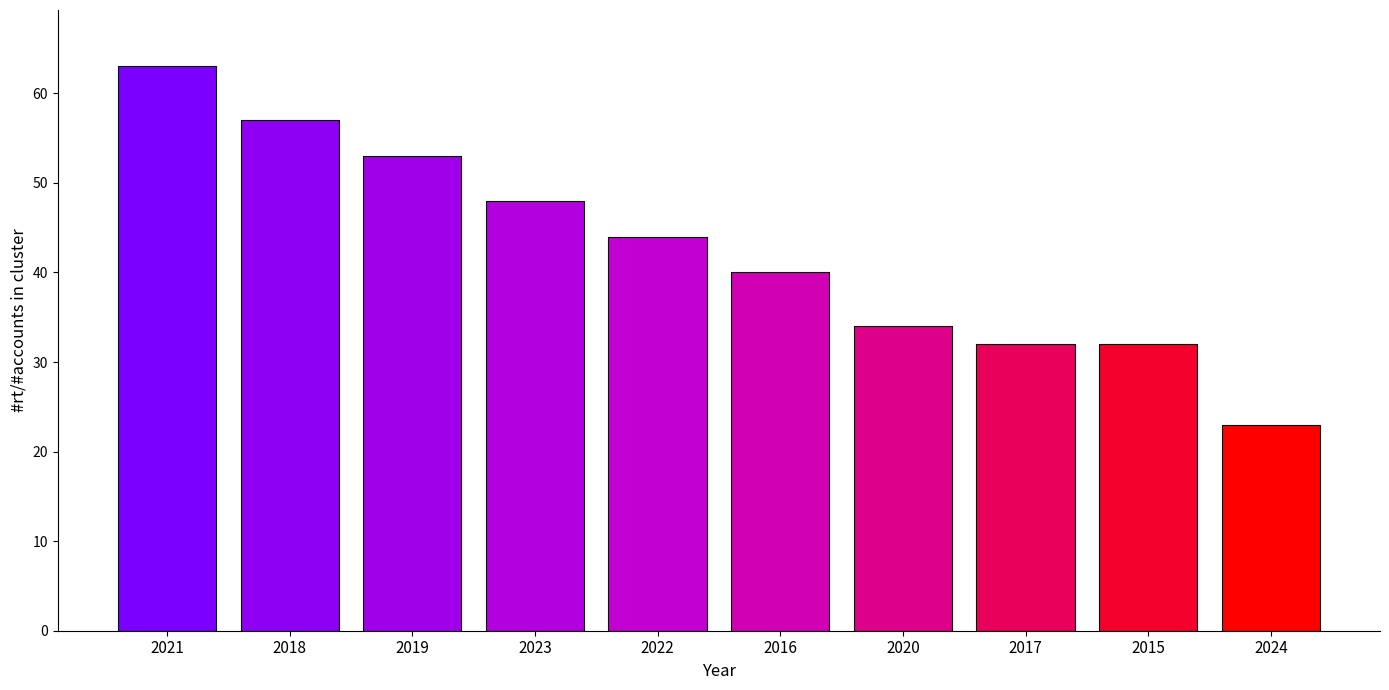

At which label is the value closest to 43?

2022